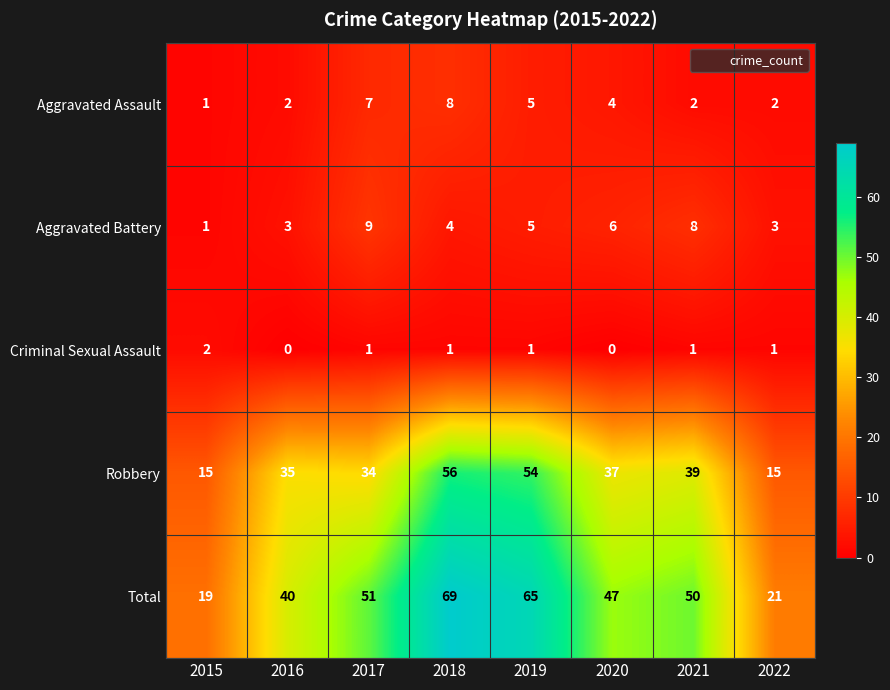

List the series in order of their peak value, lowest first.

Criminal Sexual Assault, Aggravated Assault, Aggravated Battery, Robbery, Total